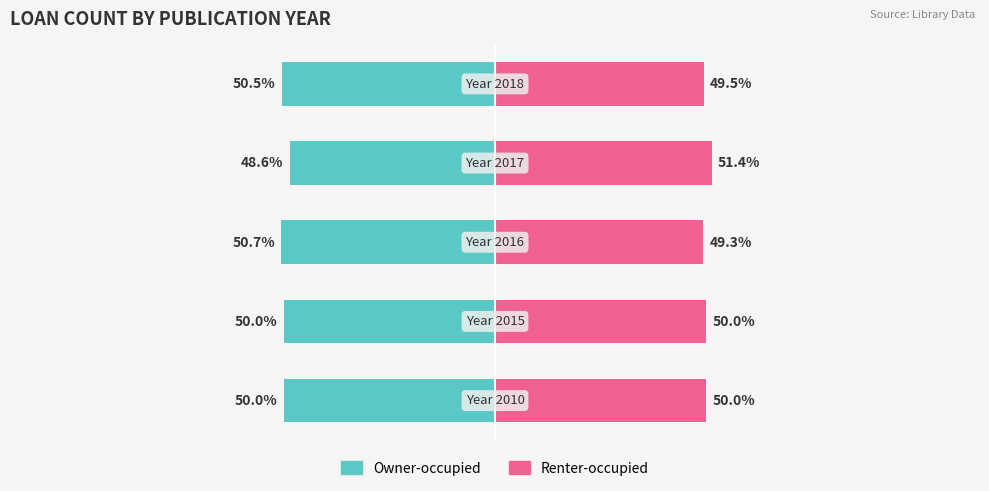

The value of Owner-occupied at 1 is -50.0. True or false?

True